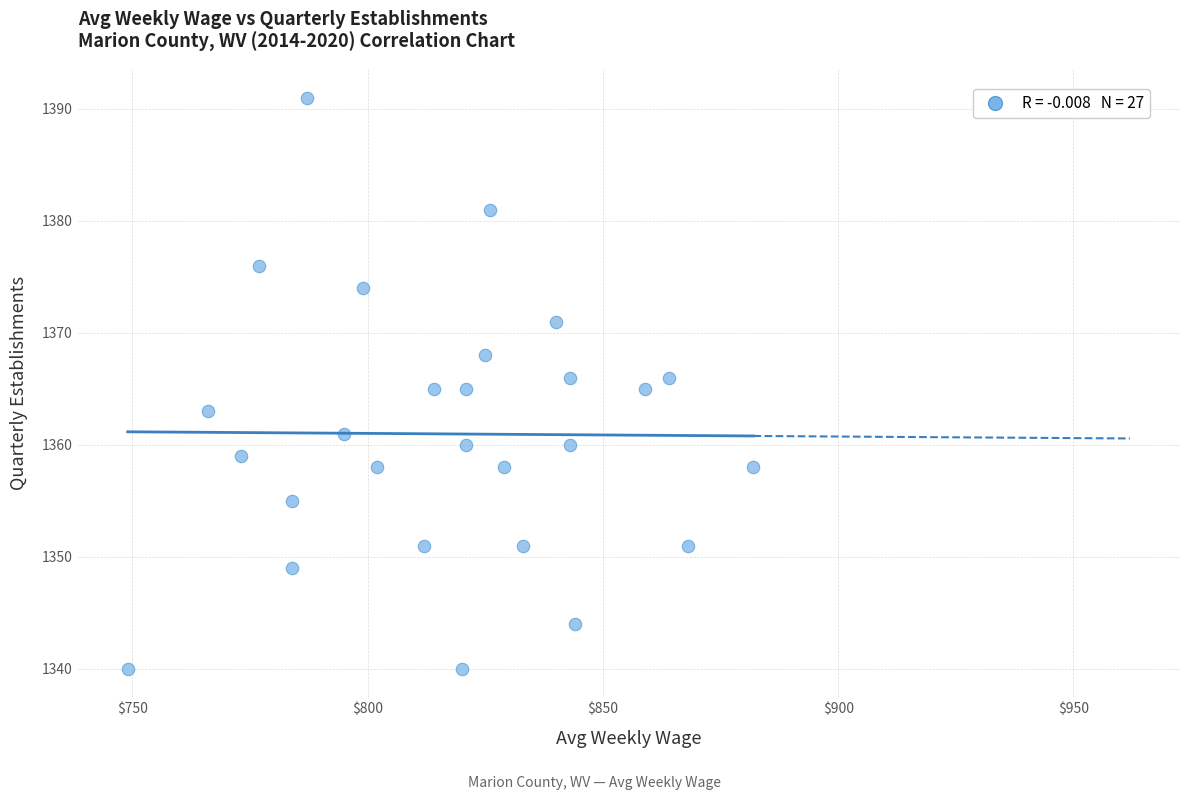

What is the range of X values (max minus min)?

133